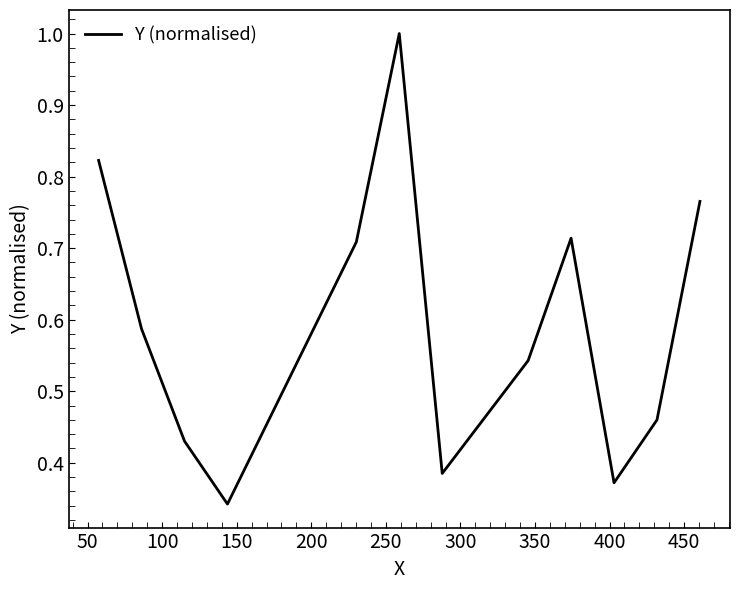

What is the maximum value shown in the chart?

1.0